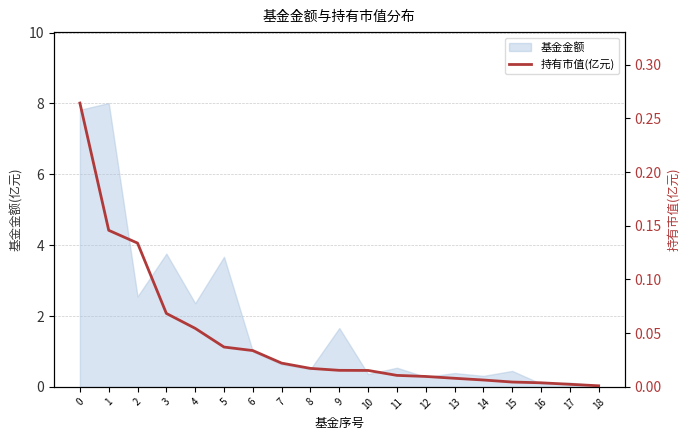

True or false: the data shows 0.1 at 0.

False